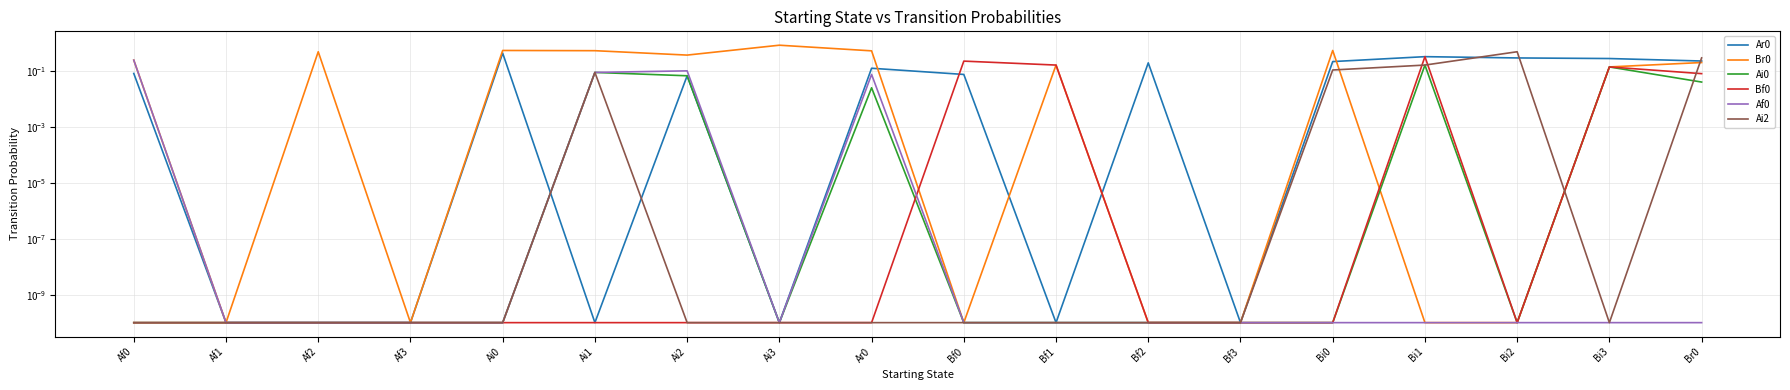

Does the chart have visible grid lines?

Yes